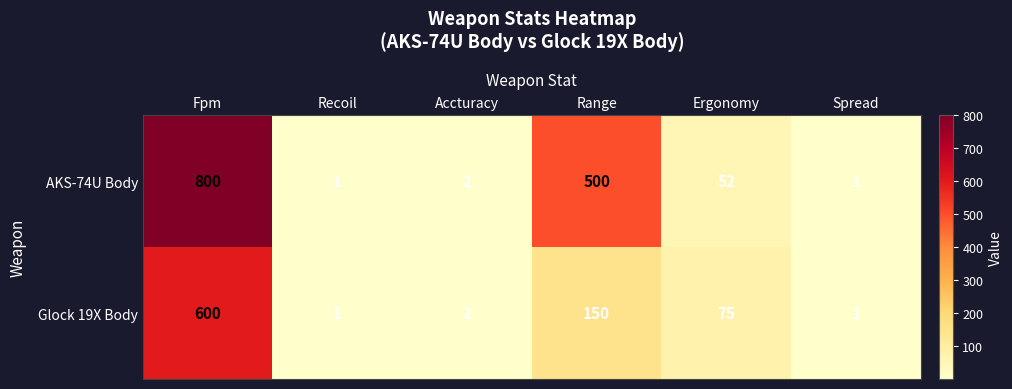

The AKS-74U Body series shows 0 at Spread. True or false?

False